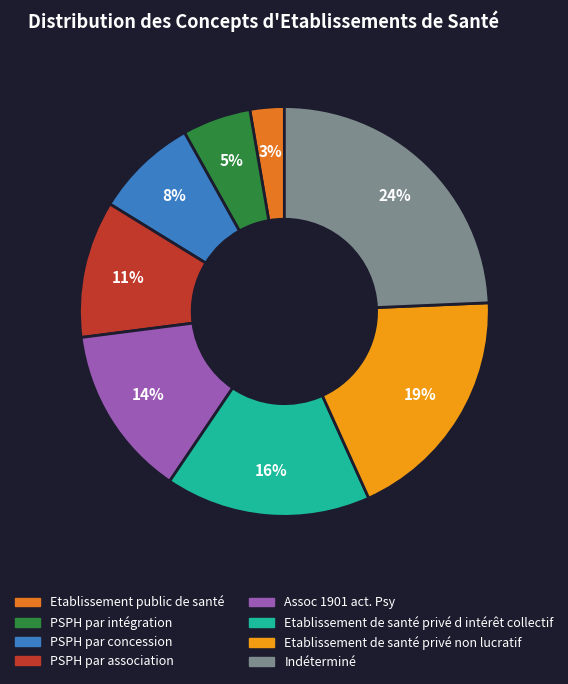

Rank the categories by value from highest to lowest.

Indéterminé, Etablissement de santé privé non lucratif, Etablissement de santé privé d intérêt collectif, Assoc 1901 act. Psy, PSPH par association, PSPH par concession, PSPH par intégration, Etablissement public de santé